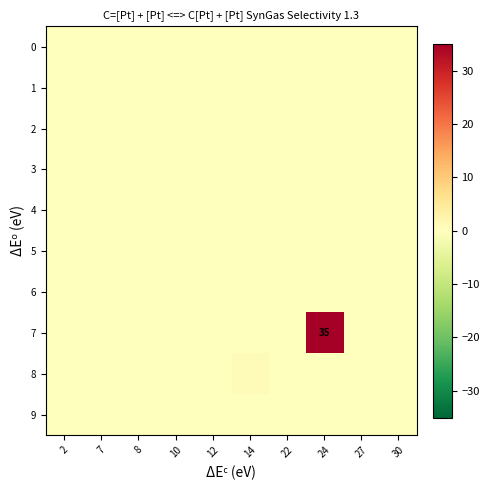

Which series has the largest range (max minus min)?

7